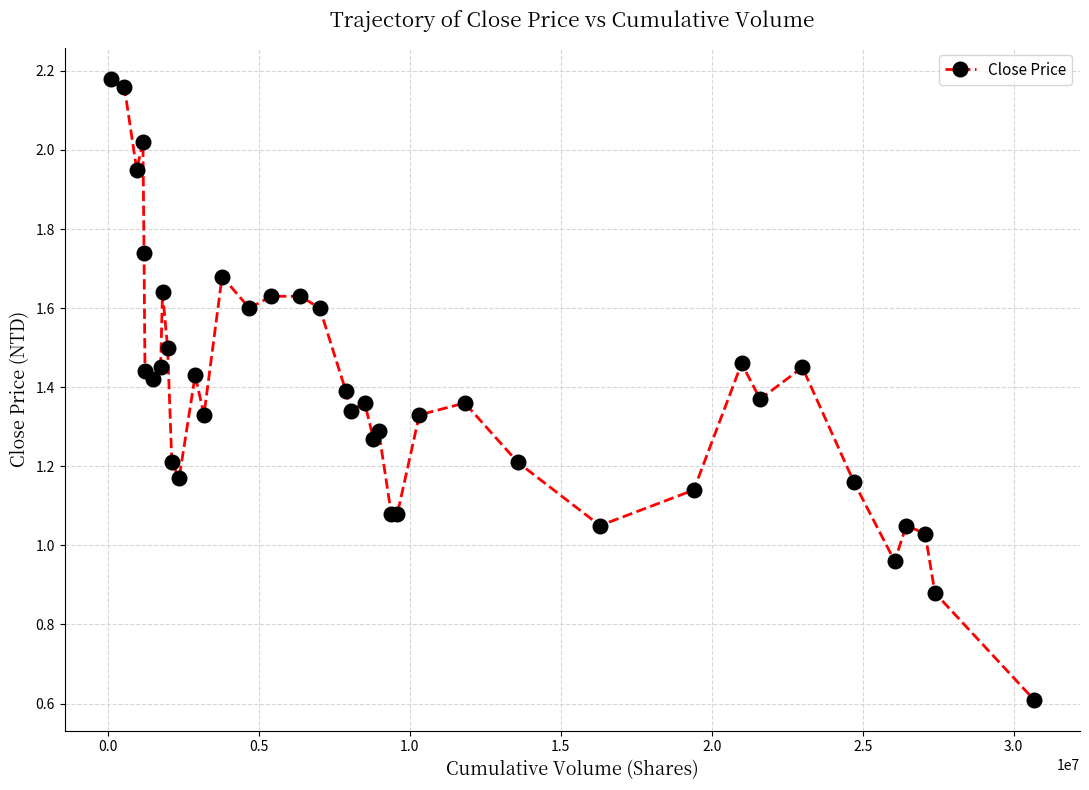

True or false: there are more than 0 points higher than both neighbors.

True